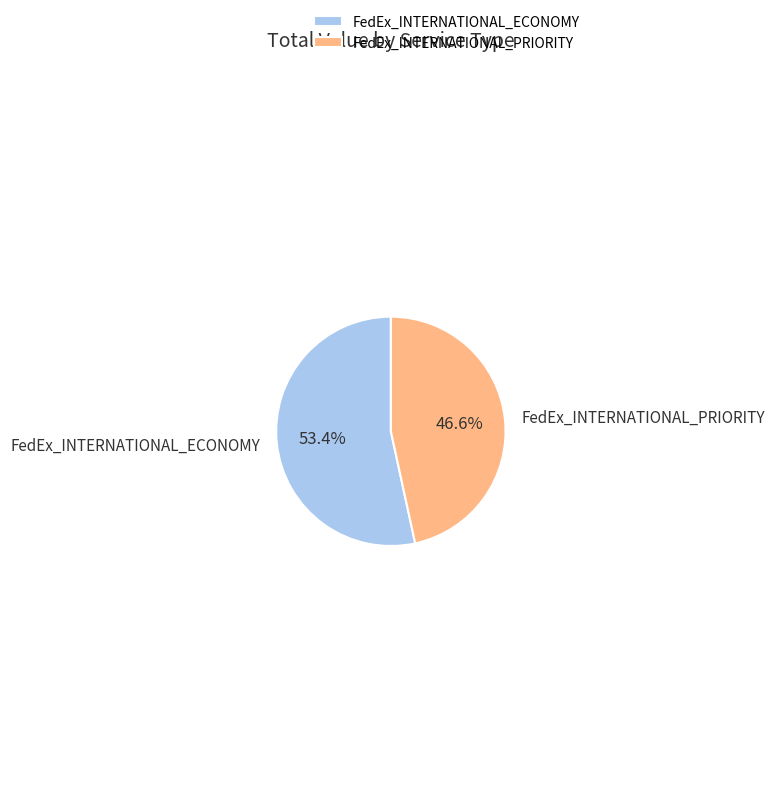

Rank the categories by value from lowest to highest.

FedEx_INTERNATIONAL_PRIORITY, FedEx_INTERNATIONAL_ECONOMY